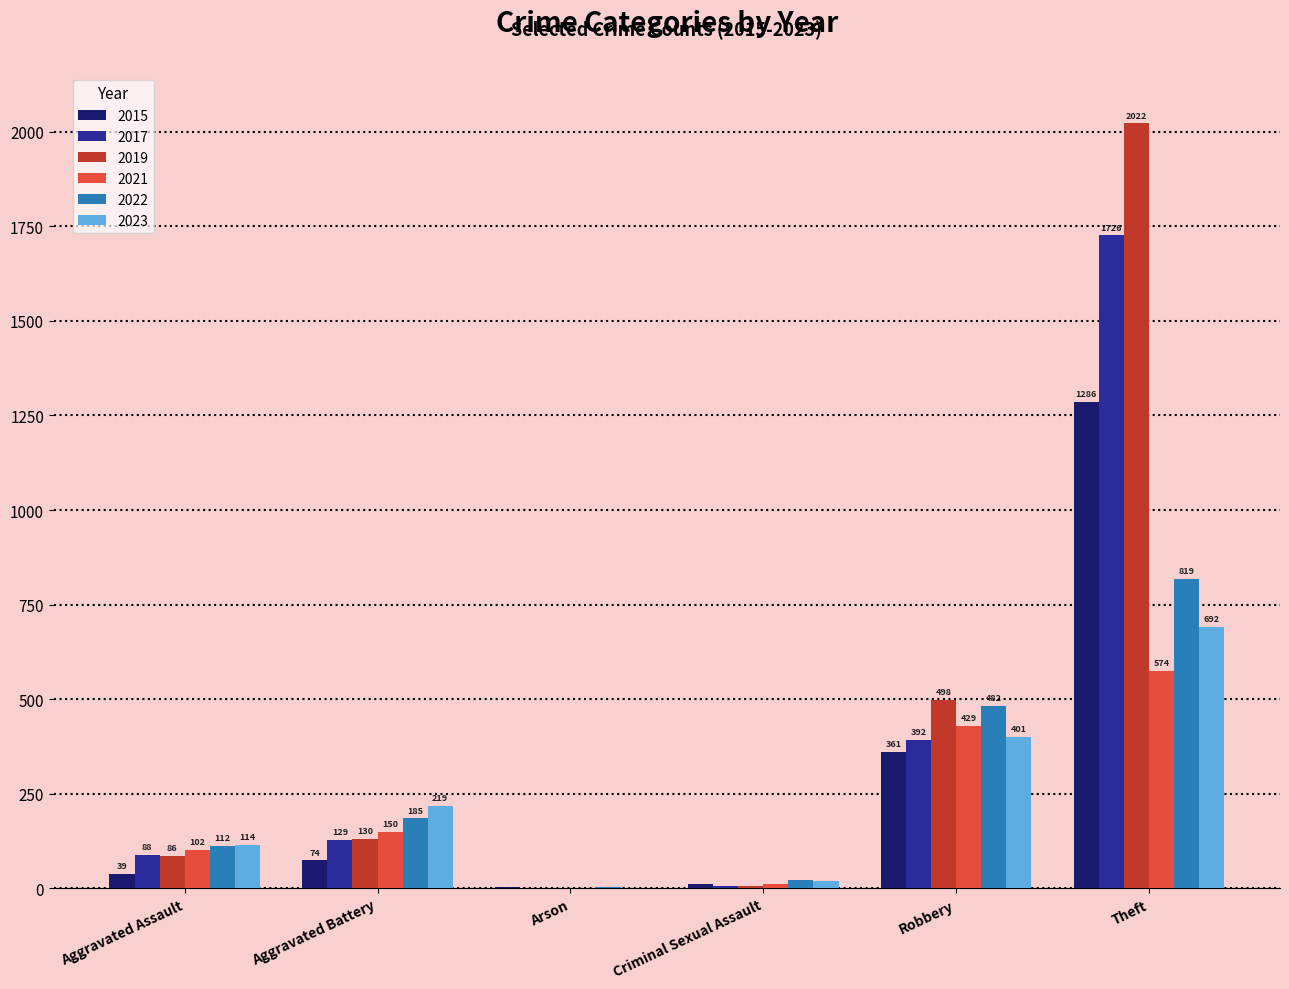

What is the difference between the 2023 values at Robbery and Arson?

399